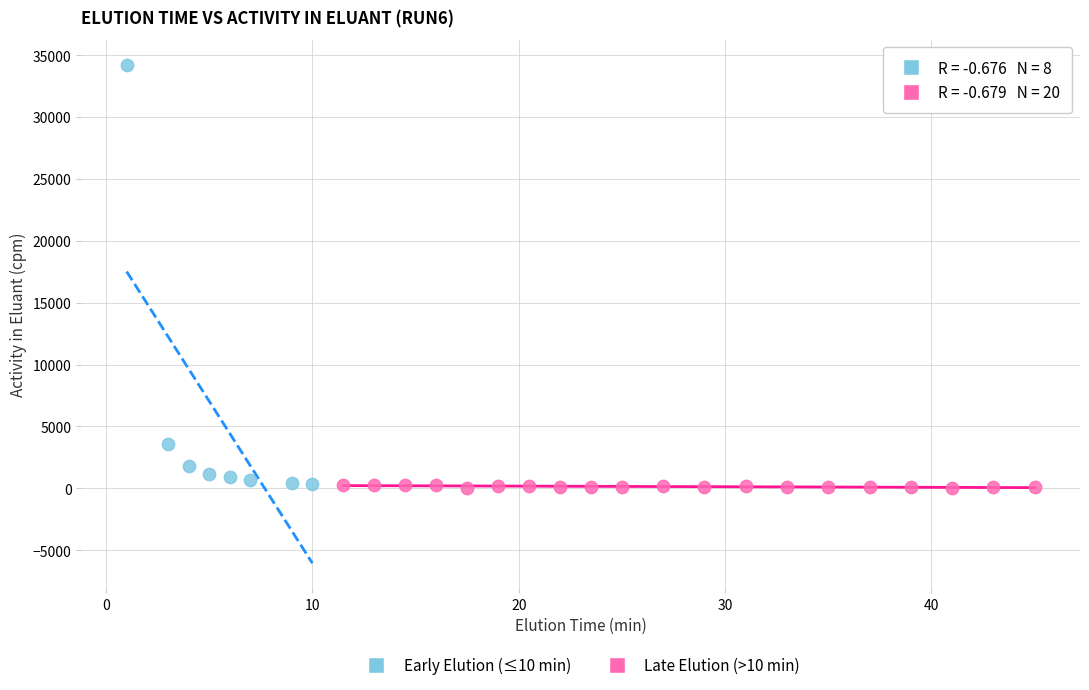

Which series has the largest Y range (max minus min)?

Early Elution (≤10 min)